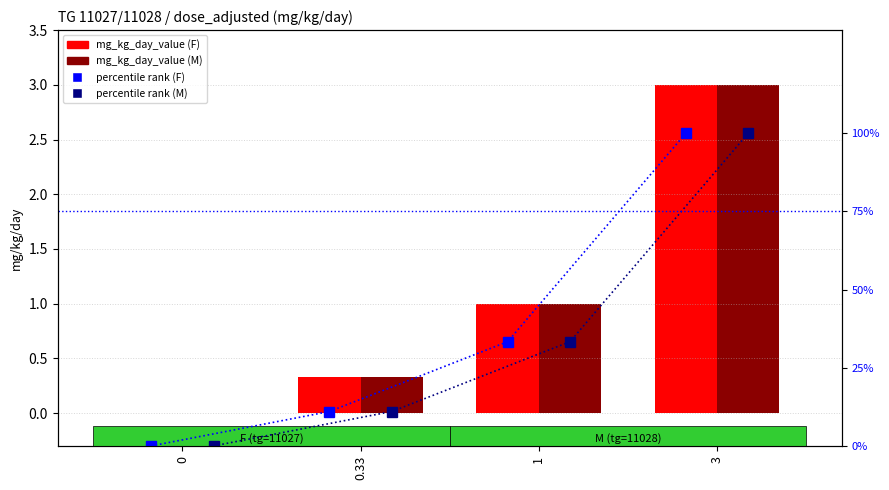

What is the value of the mg_kg_day_value (M) bar at the 3rd from the left?

1.0